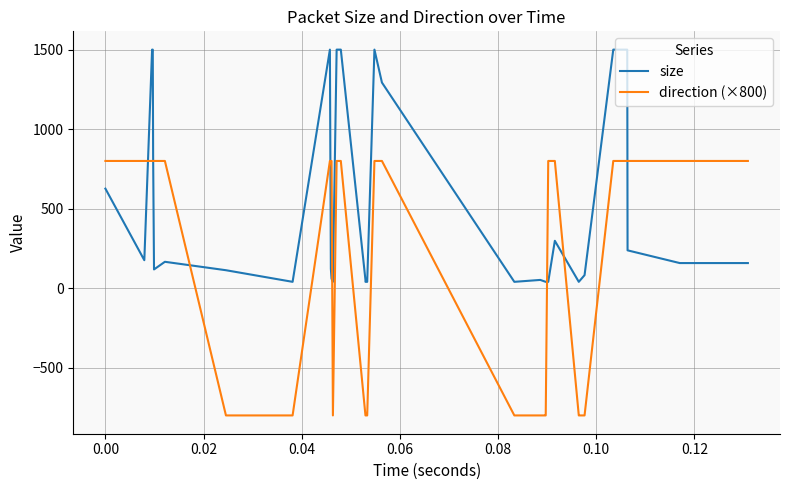

Which series has the widest spread of values?

direction (×800)